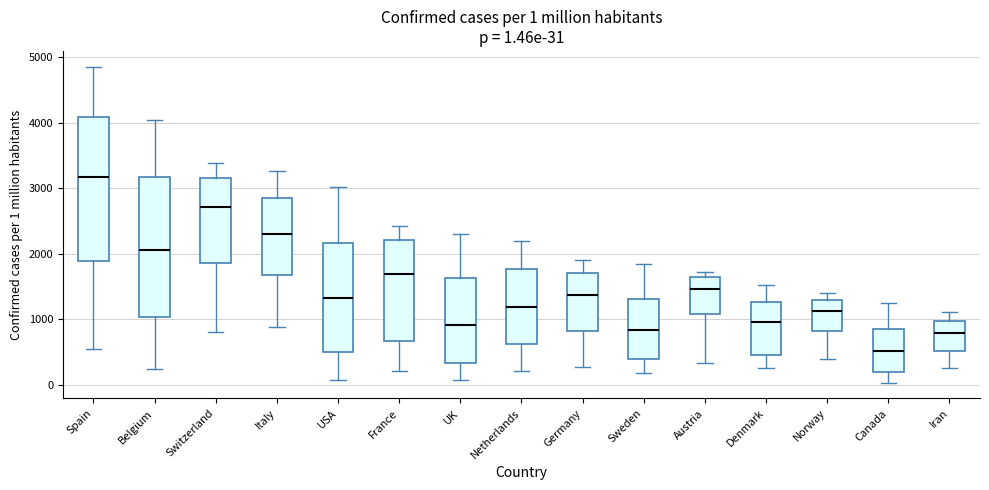

Which box's median line is the highest?

Spain